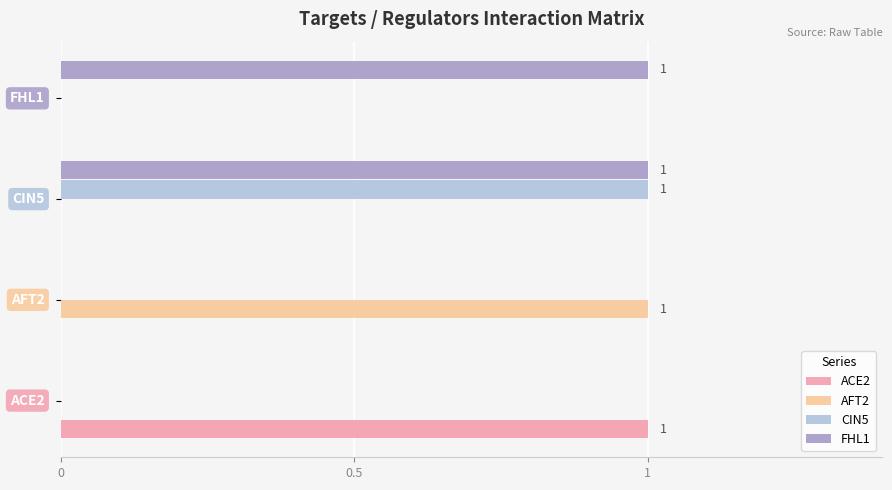

Count the number of data series in this chart.

4